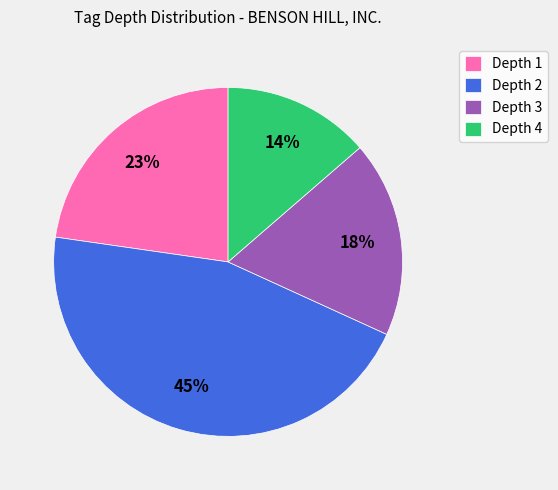

What is the largest slice in the pie chart?

Depth 2